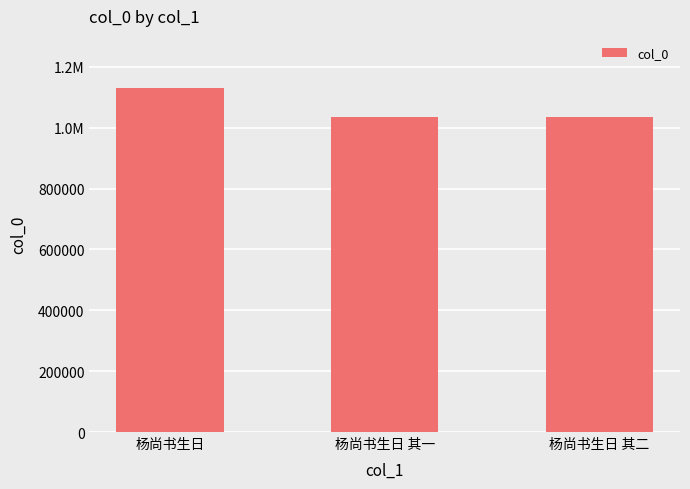

What is the approximate value at 杨尚书生日 其一, to the nearest 100?

1035000